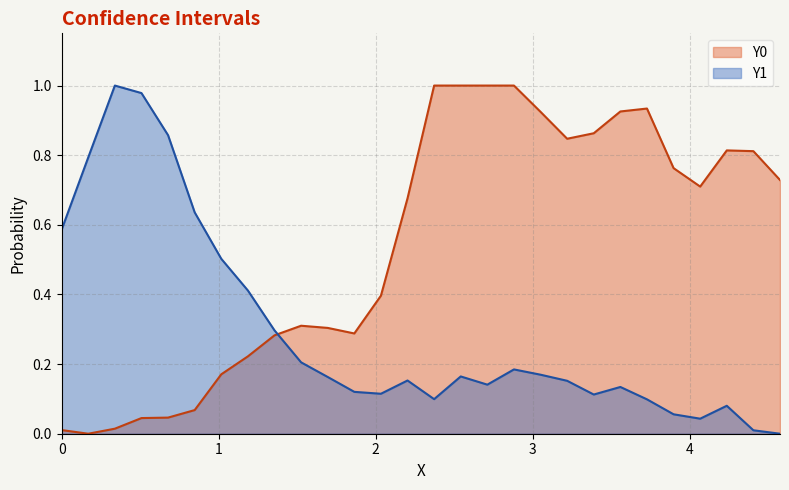

True or false: Y0 and Y1 cross at least once.

True